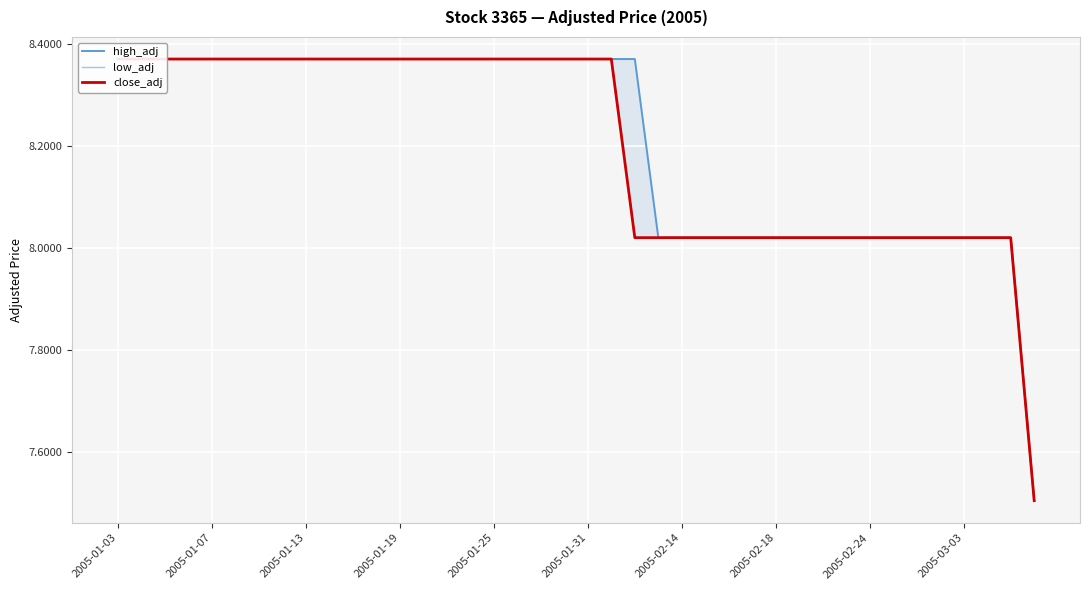

Count the number of data series in this chart.

3